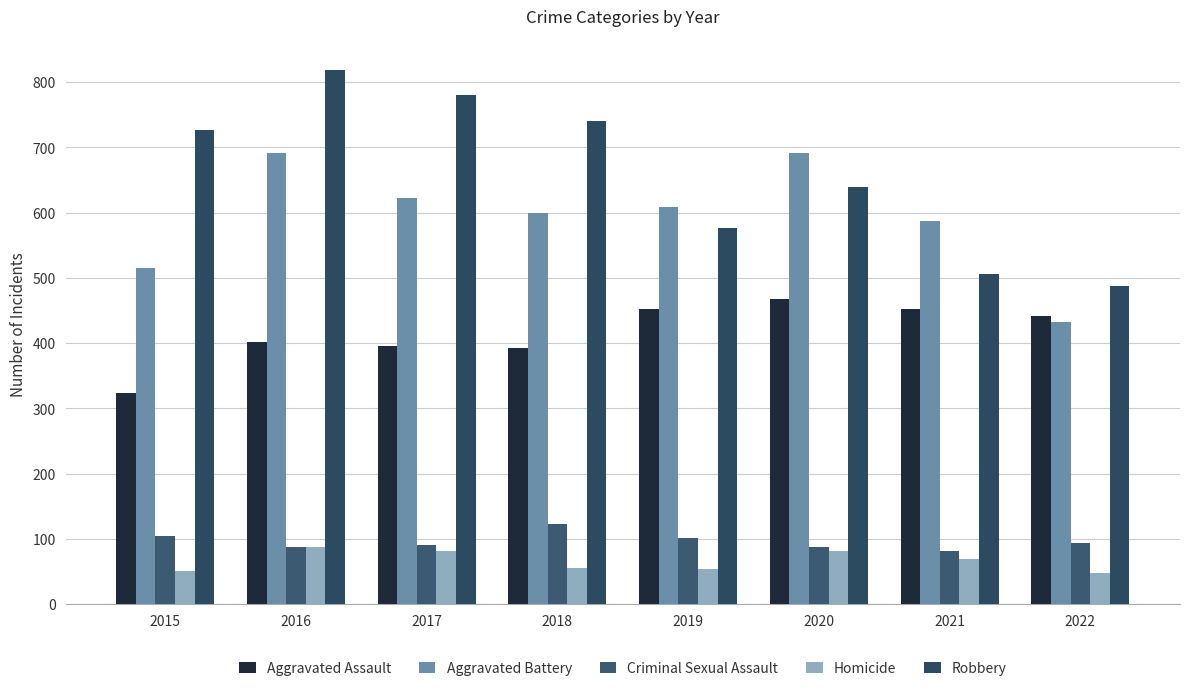

Between 2019 and 2021, which series saw the biggest shift?

Robbery